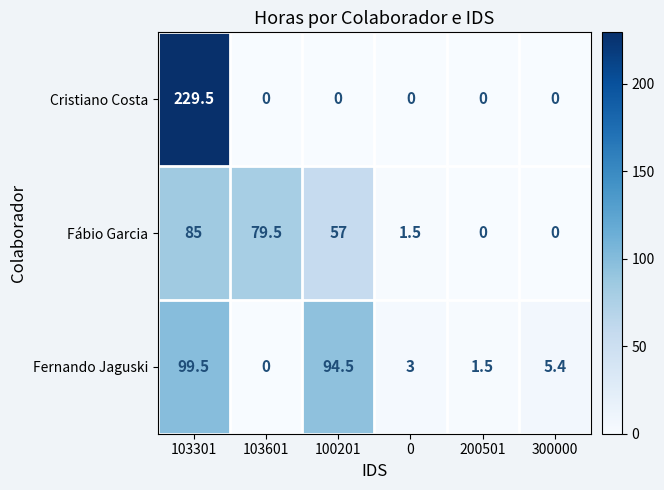

What is the sum of all Fábio Garcia values?

223.0